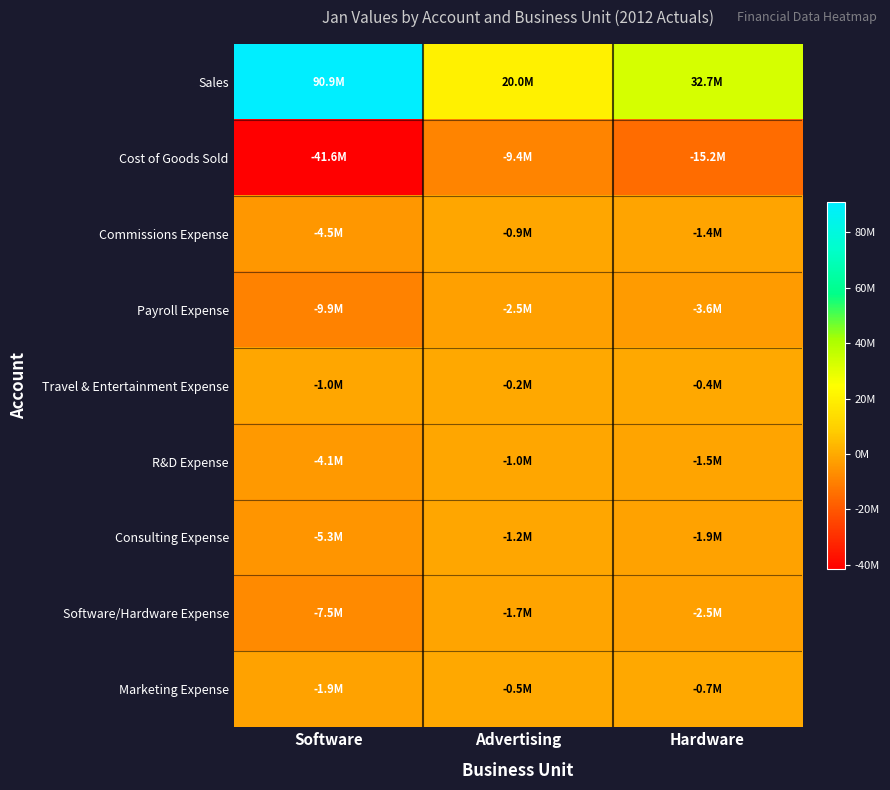

Rank the series by their maximum value, from highest to lowest.

Sales, Travel & Entertainment Expense, Marketing Expense, Commissions Expense, R&D Expense, Consulting Expense, Software/Hardware Expense, Payroll Expense, Cost of Goods Sold